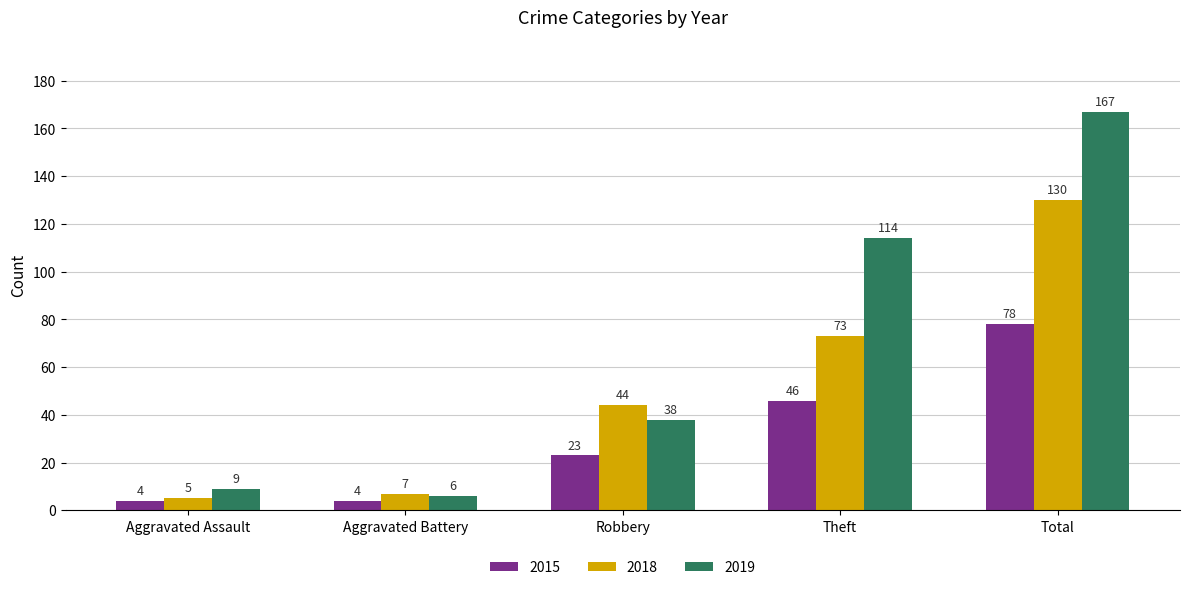

Reading right to left, extract all data points from this chart.

2015: Total=78	Theft=46	Robbery=23	Aggravated Battery=4	Aggravated Assault=4
2018: Total=130	Theft=73	Robbery=44	Aggravated Battery=7	Aggravated Assault=5
2019: Total=167	Theft=114	Robbery=38	Aggravated Battery=6	Aggravated Assault=9